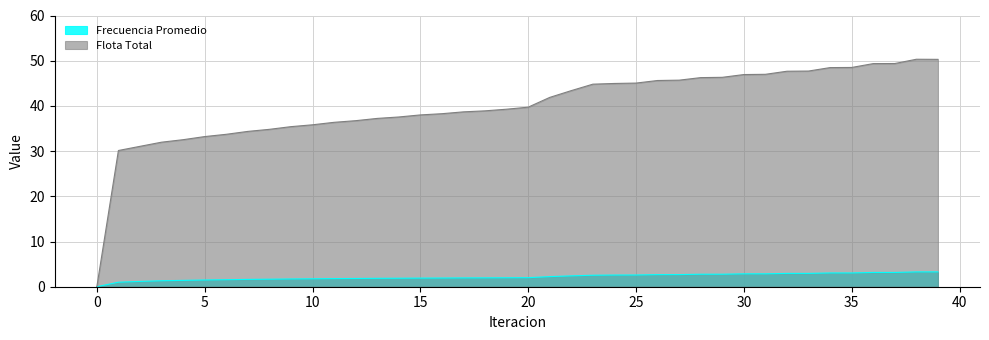

Between 17 and 32, which is larger?

32